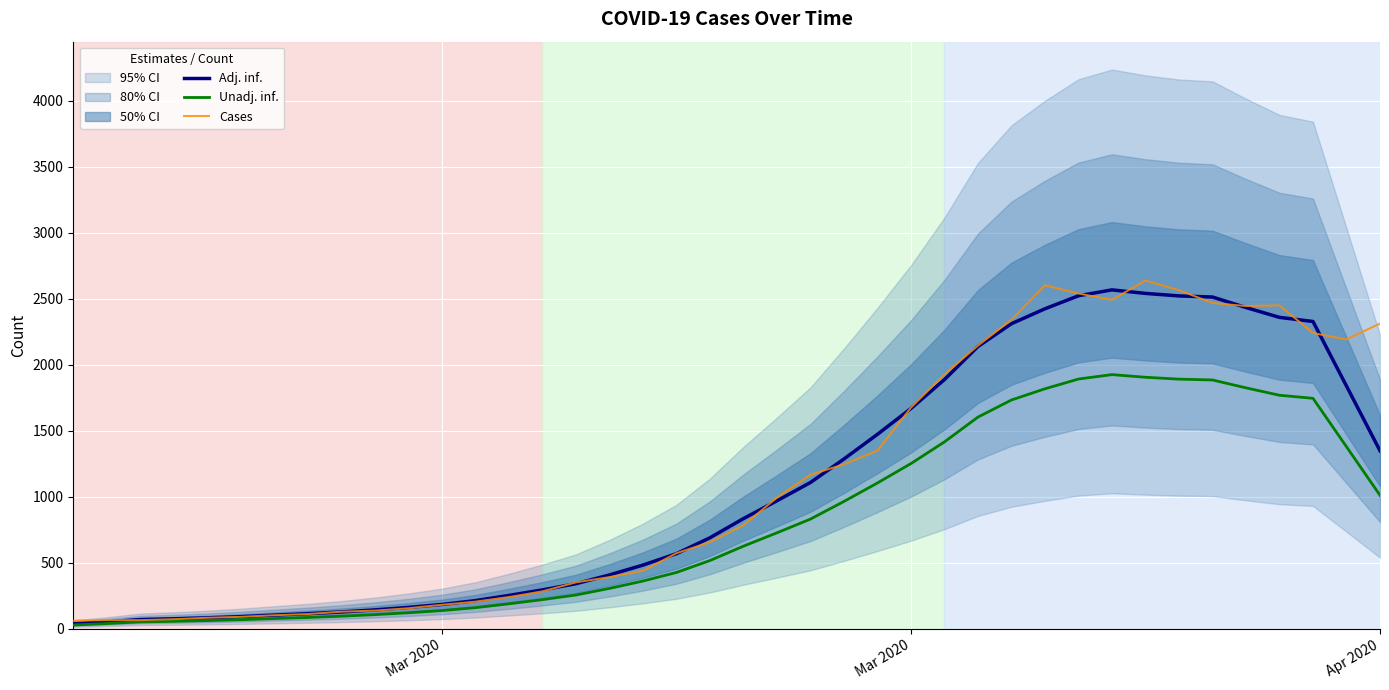

What is the minimum value shown in the chart?

29.1